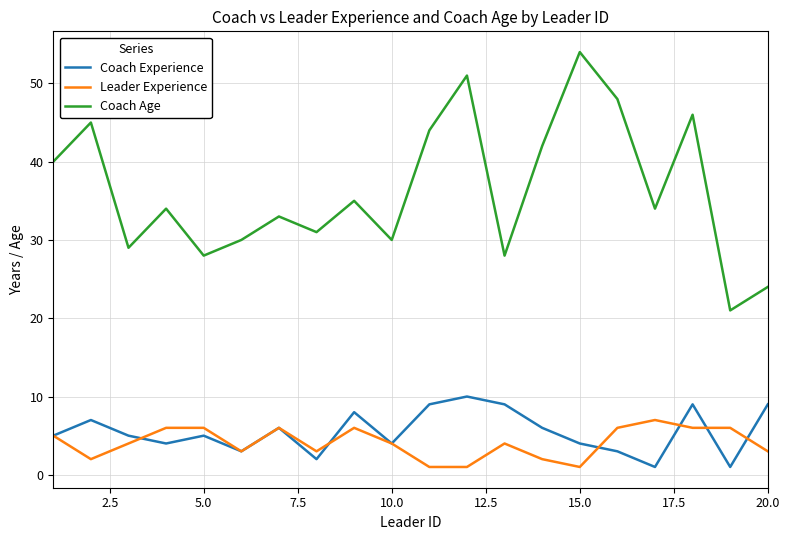

Which series has the widest spread of values?

Coach Age